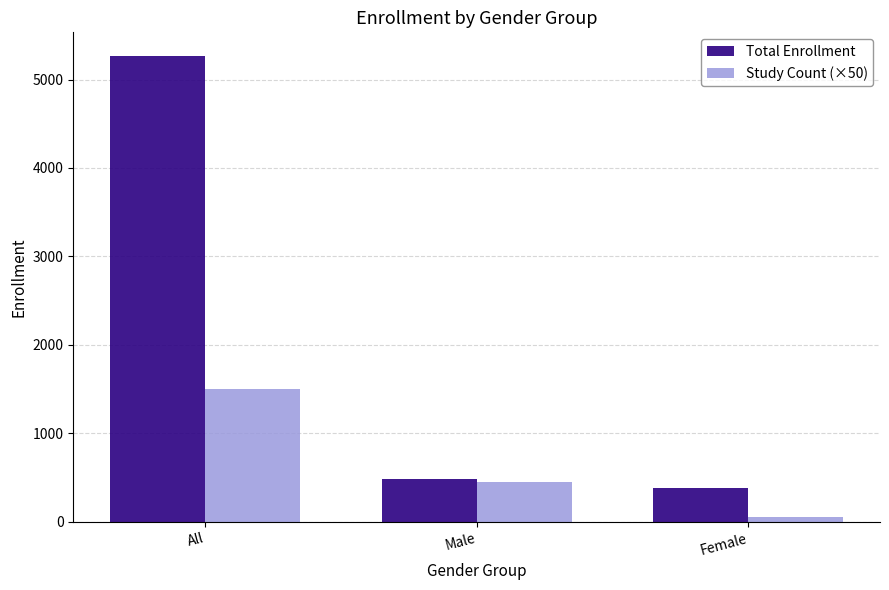

How many Study Count (×50) values are between 50 and 1500?

3